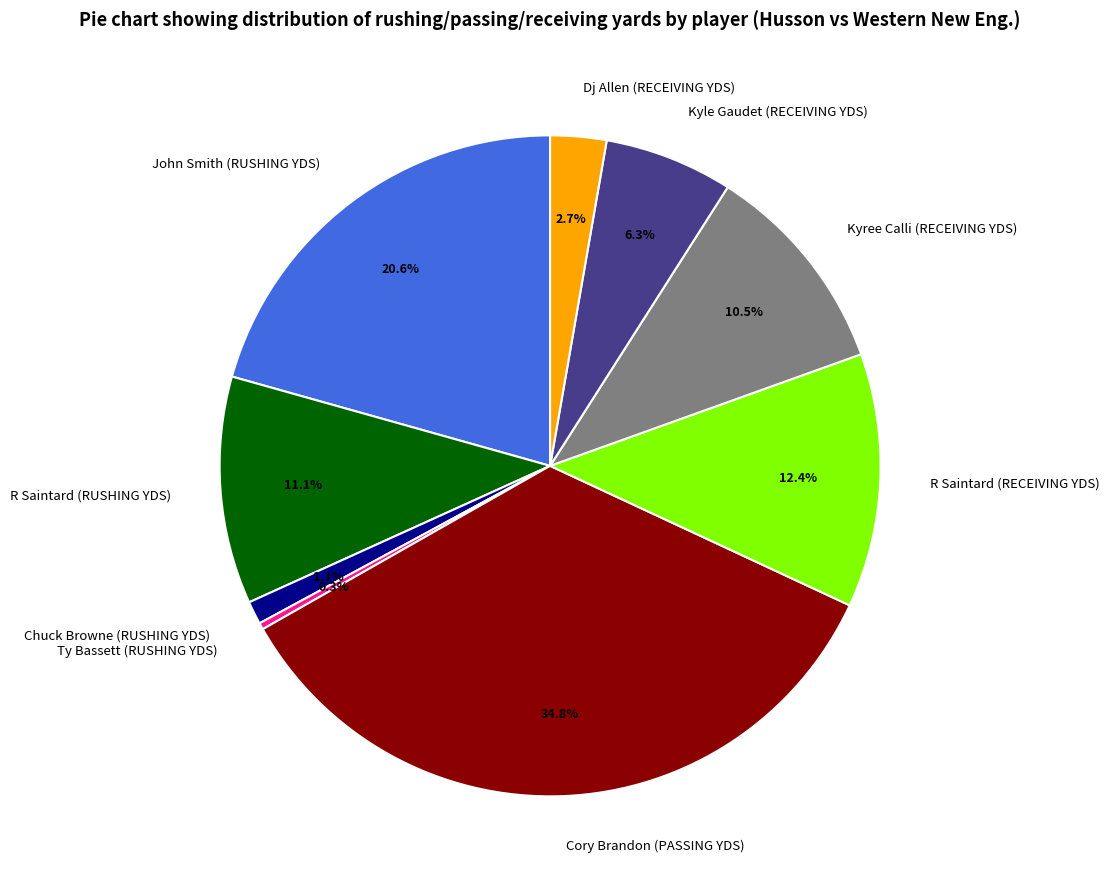

Between Ty Bassett (RUSHING YDS) and R Saintard (RUSHING YDS), which is larger?

R Saintard (RUSHING YDS)